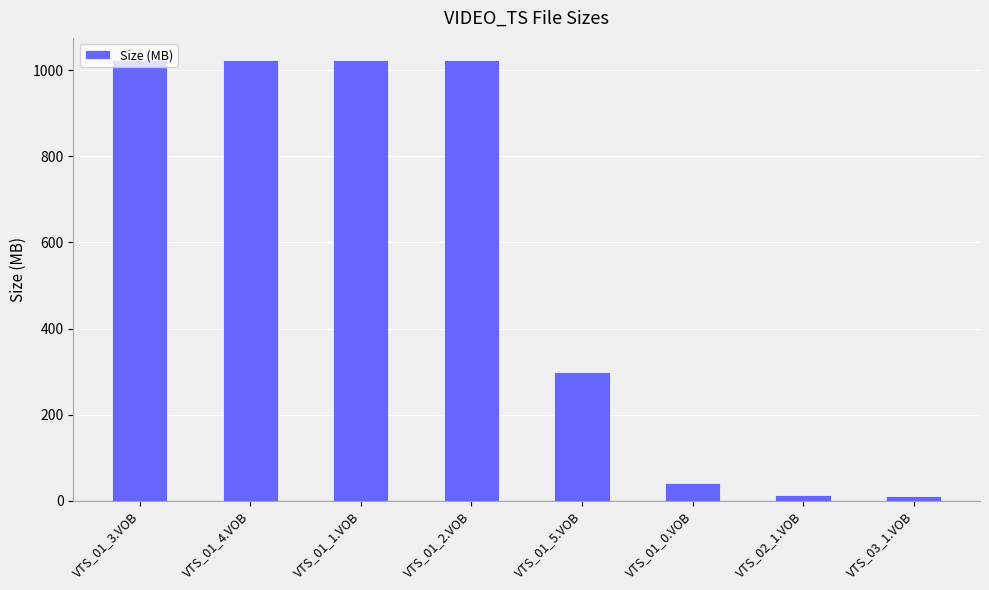

True or false: the data shows 1024.0 at VTS_01_1.VOB.

True